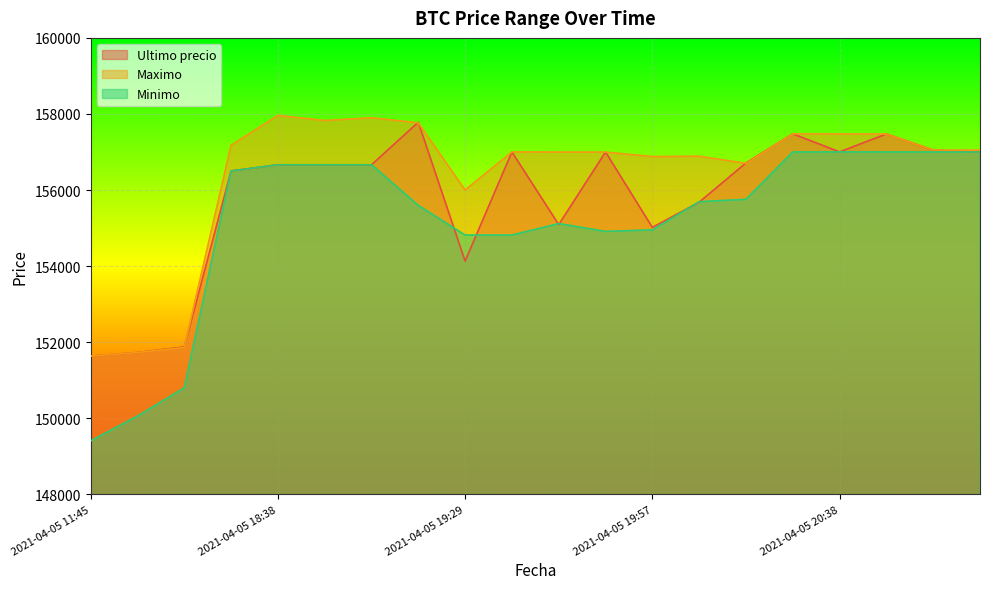

Reading left to right, what are all the values shown in this chart?

Ultimo precio: 151633	151727	151872	156502	156663	156663	156663	157782	154130	157000	155090	156999	155017	155679	156711	157477	157002	157474	157050	157000
Maximo: 151633	151727	151858	157175	157960	157827	157899	157766	156000	157000	156997	156996	156878	156887	156700	157477	157474	157474	157050	157050
Minimo: 149404	150056	150798	156502	156663	156663	156663	155596	154815	154815	155117	154911	154951	155692	155755	157000	157003	157001	157000	157000